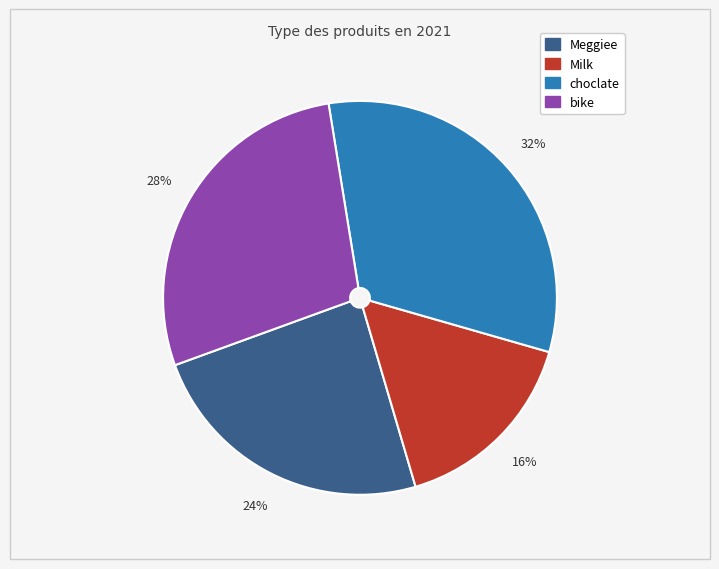

Which has a higher value, Milk or choclate?

choclate